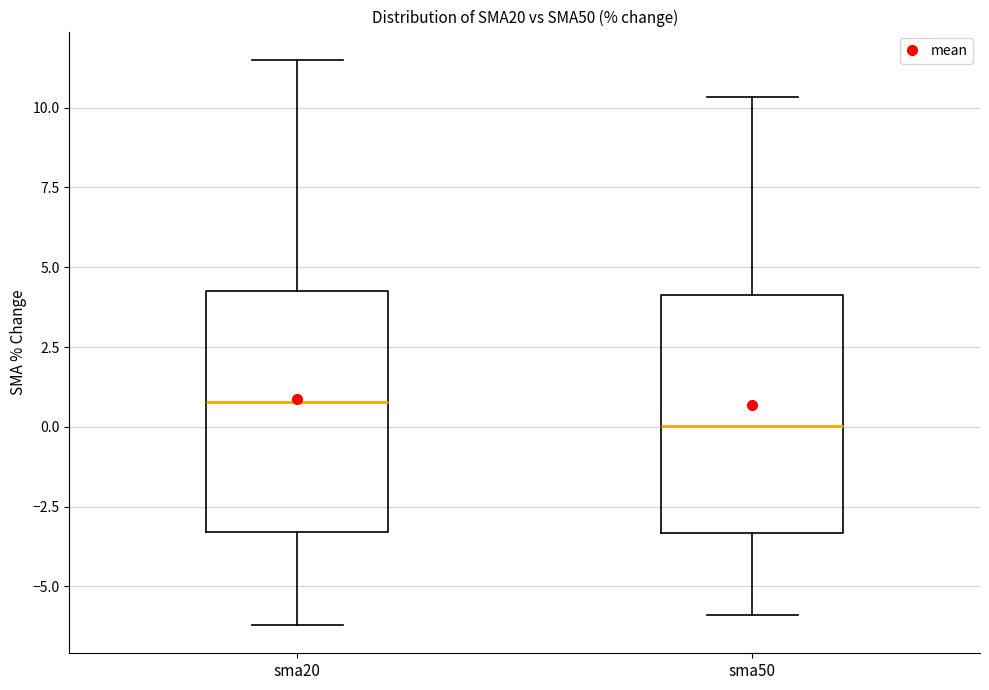

Reading left to right, transcribe this box plot: for each box, give where its median line is, the range the box spans, and where its two whiskers end, as read against the y-axis. The values are not printed on the chart, so give them approximately, as read against the axis.

sma20: median 1.0, box -3.5 to 4.5, whiskers -6.0 to 11.5
sma50: median 0.0, box -3.5 to 4.0, whiskers -6.0 to 10.5